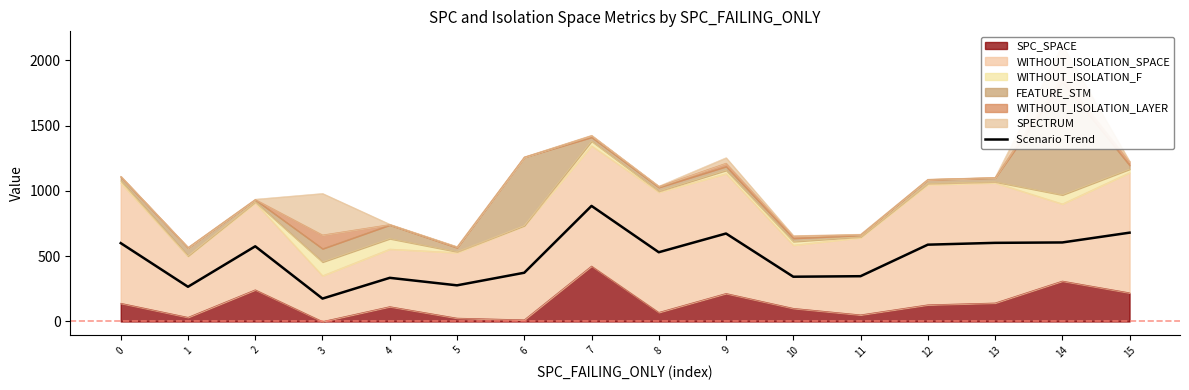

Rank the categories by value from lowest to highest.

3, 1, 5, 4, 10, 11, 6, 8, 2, 12, 0, 13, 14, 9, 15, 7